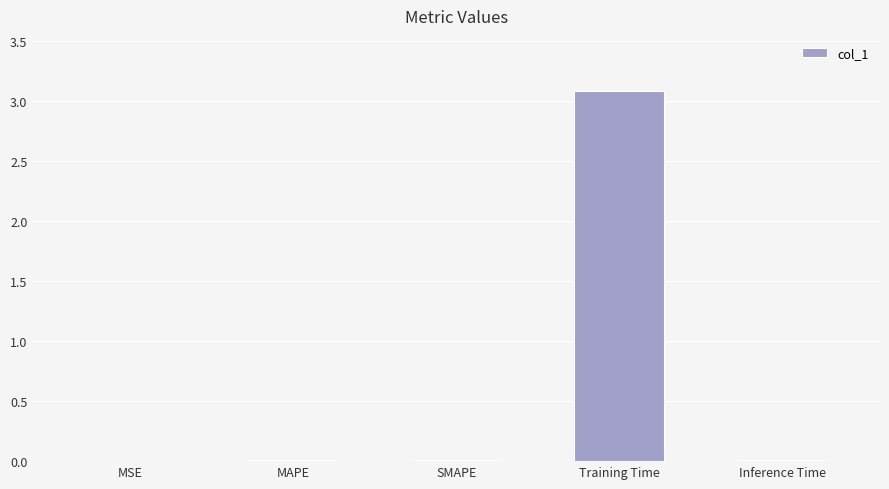

Does the chart contain stacked bars?

No